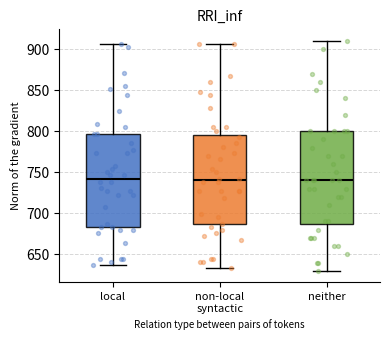

Where does the upper whisker of the box for non-local syntactic end on the y-axis? The values are not printed on the chart, so give them approximately, as read against the axis.

905